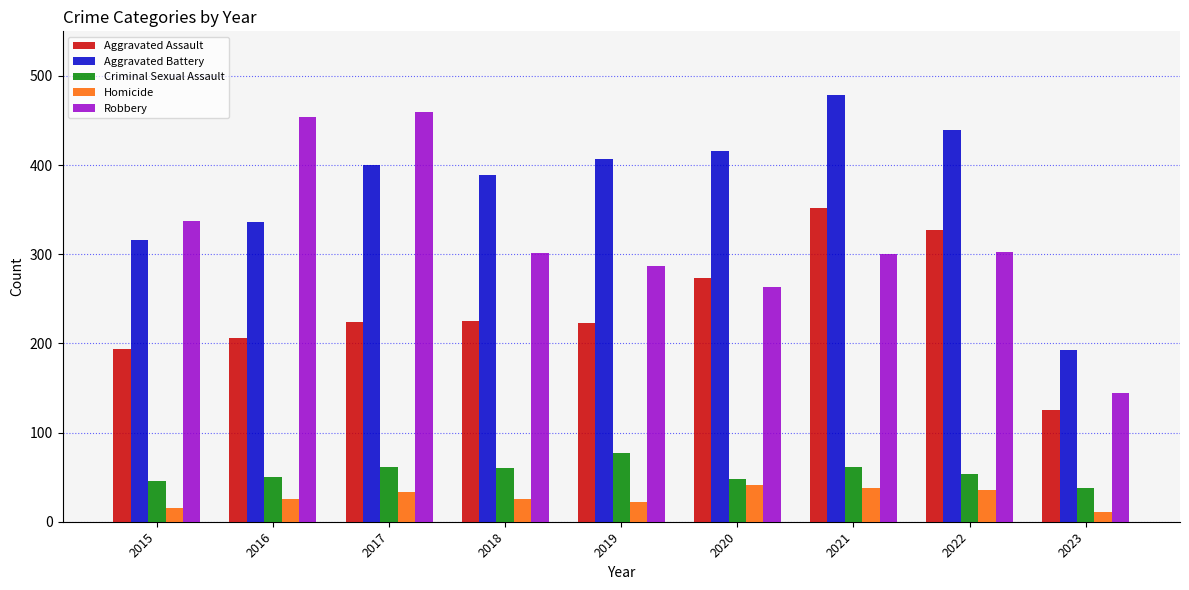

What value does the Criminal Sexual Assault series have at 2016, to the nearest 10?

50